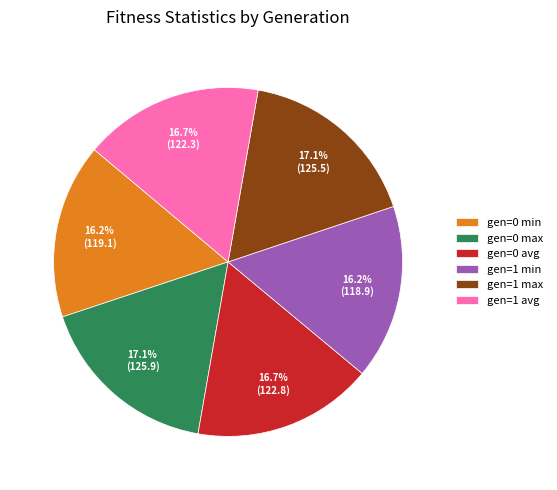

To the nearest percent, what portion does gen=1 min represent?

16%